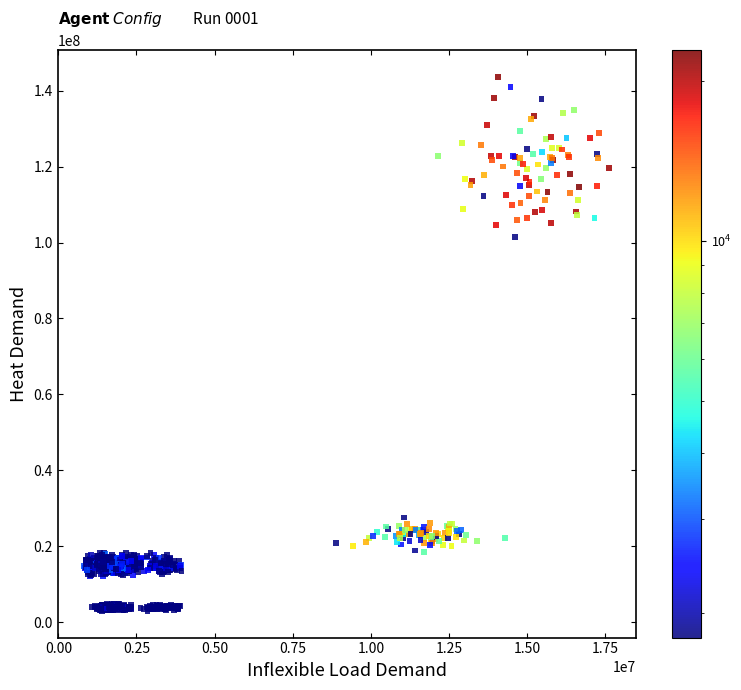

What is the range of X values (max minus min)?

16800260.5